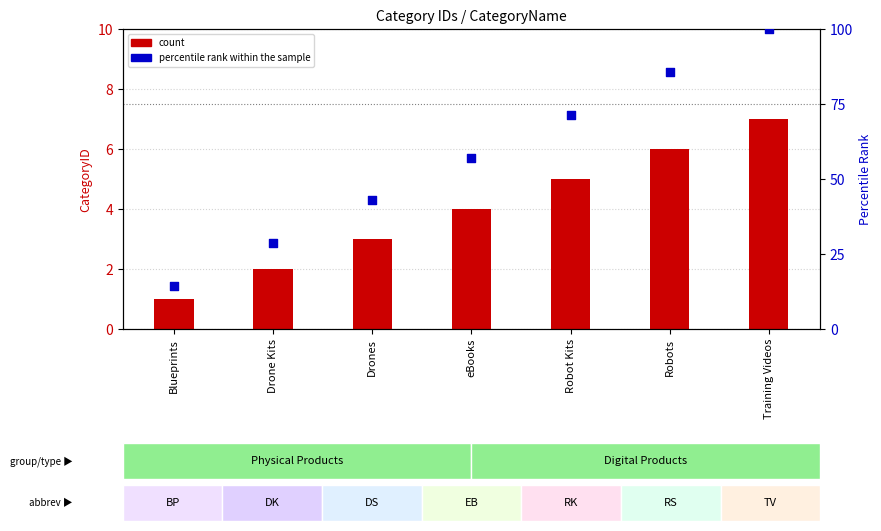

At which category is the sum across all series the highest?

Training Videos